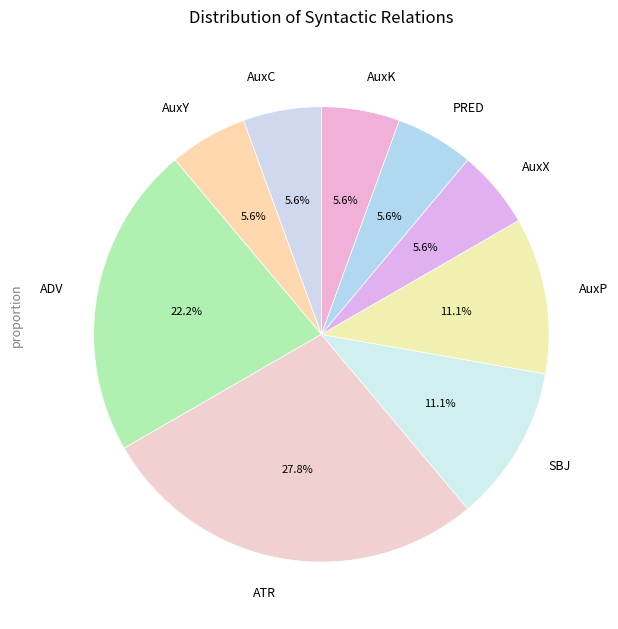

True or false: AuxC accounts for 21% of the total.

False